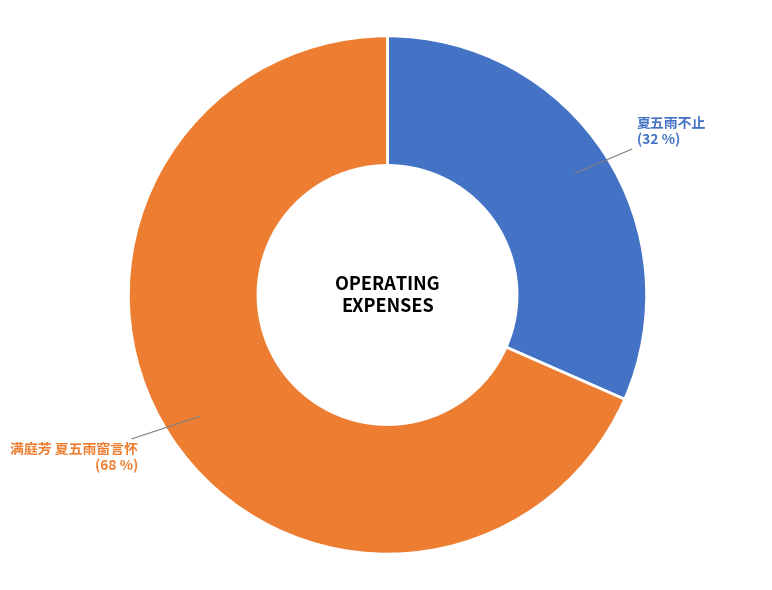

Is it true that 满庭芳 夏五雨窗言怀 is 68% of the pie?

True